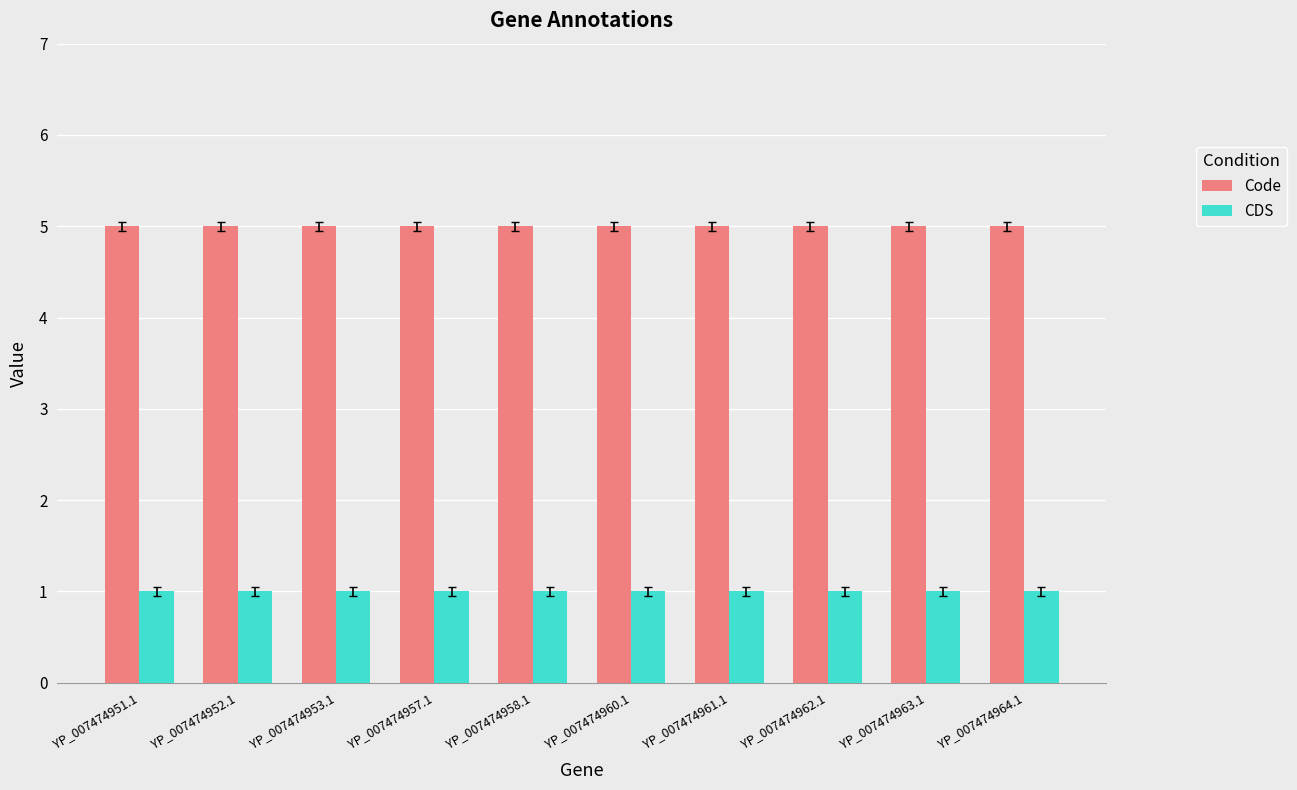

How many data points does each series have?

10